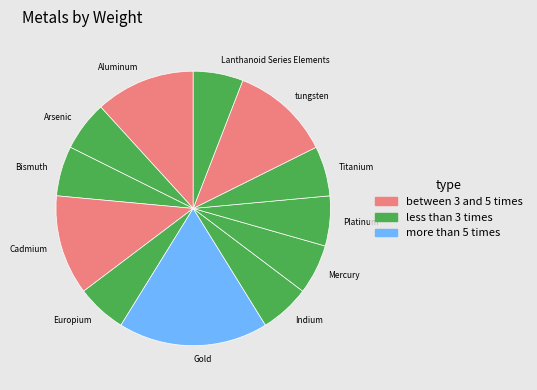

Is it true that Indium is 6% of the pie?

True